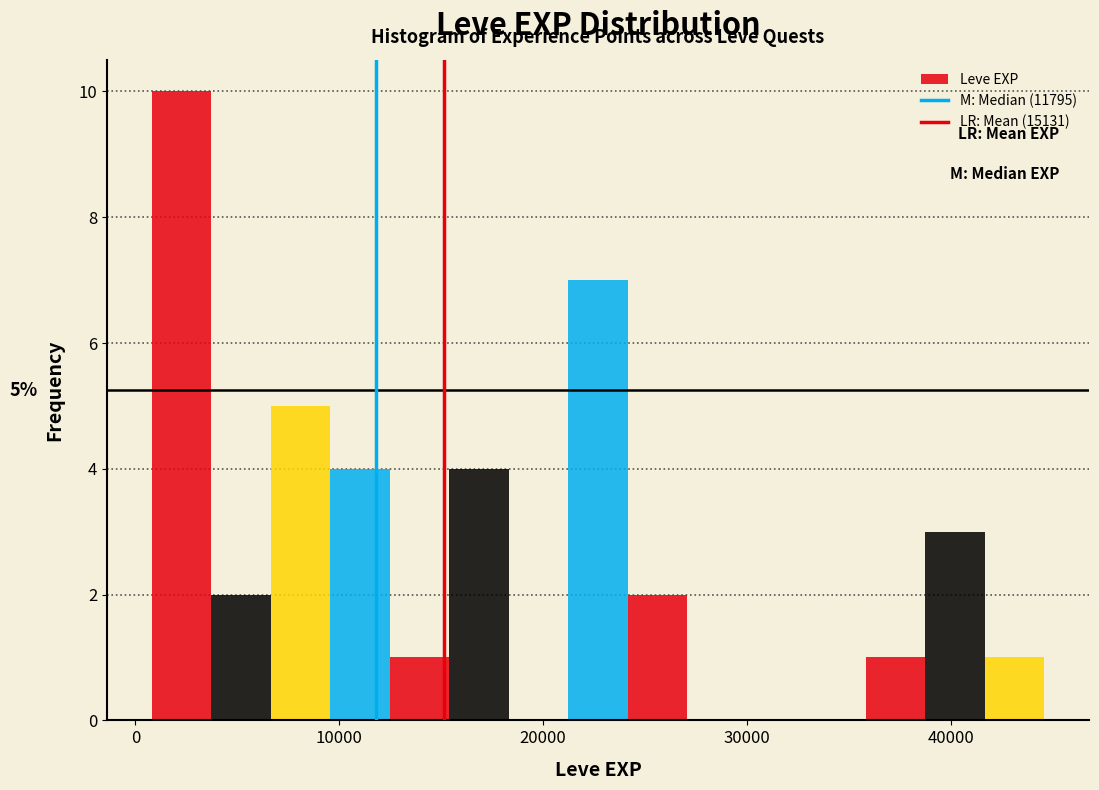

Around what value on the x-axis is the tallest bar? Give the approximate position of its centre, as read against the axis.

2000